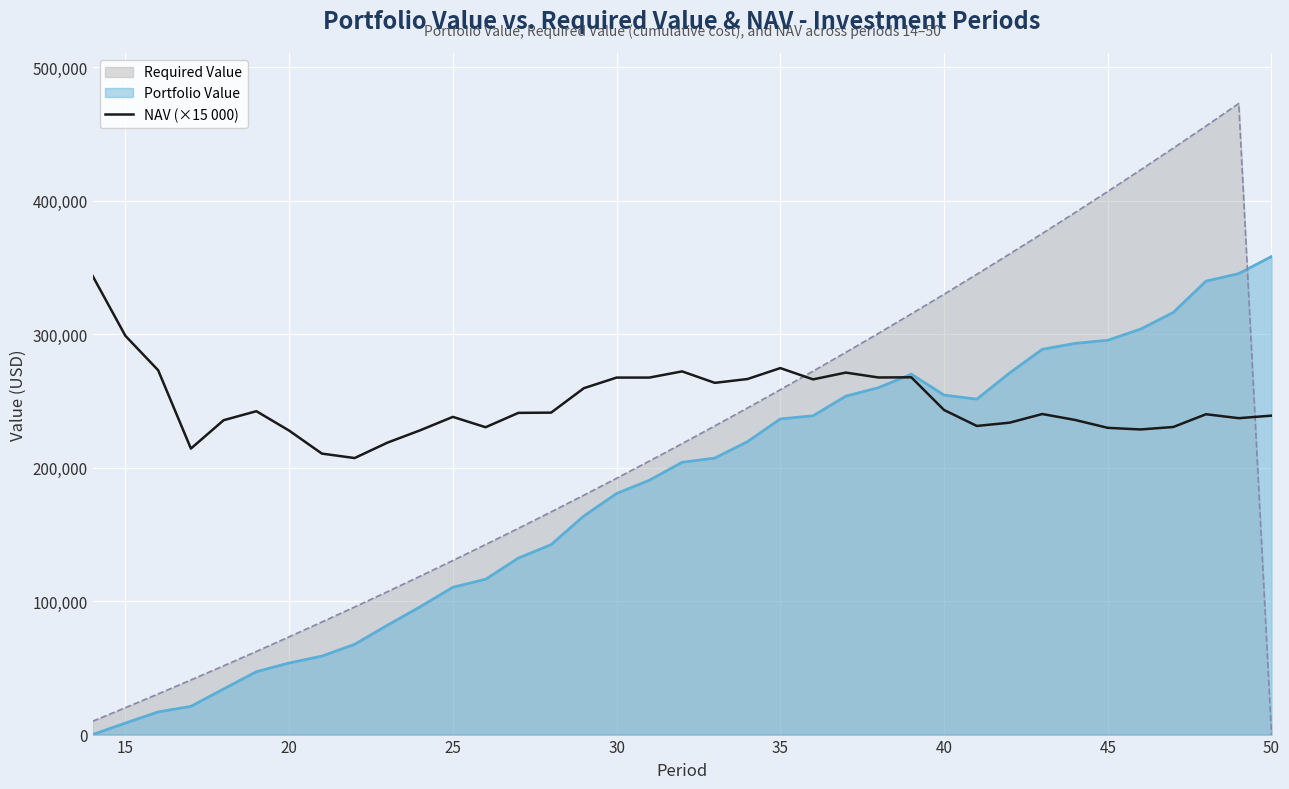

True or false: the data has more than 2 interior local peaks.

True